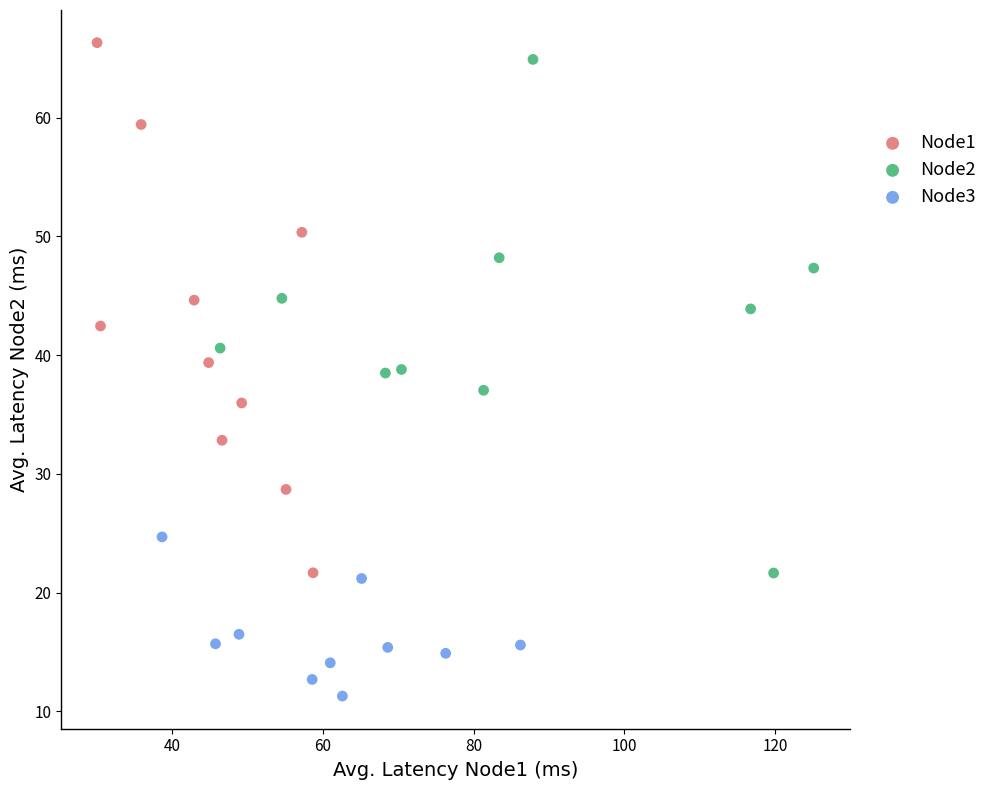

Which series has the largest Y range (max minus min)?

Node1